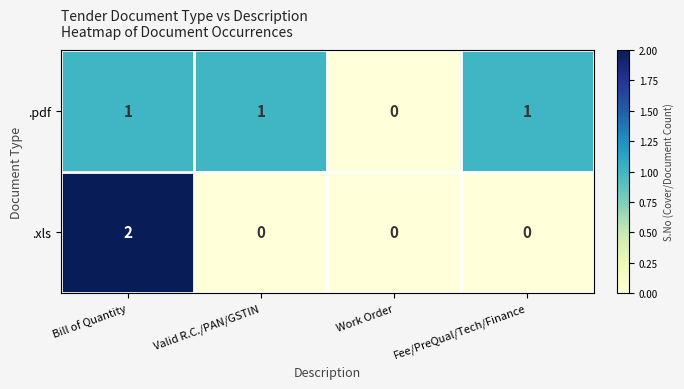

List the series in order of their peak value, lowest first.

.pdf, .xls